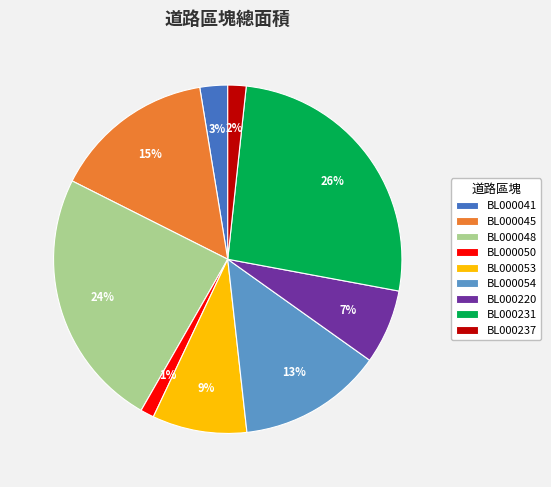

Combined, do BL000050 and BL000048 account for over 50%?

No